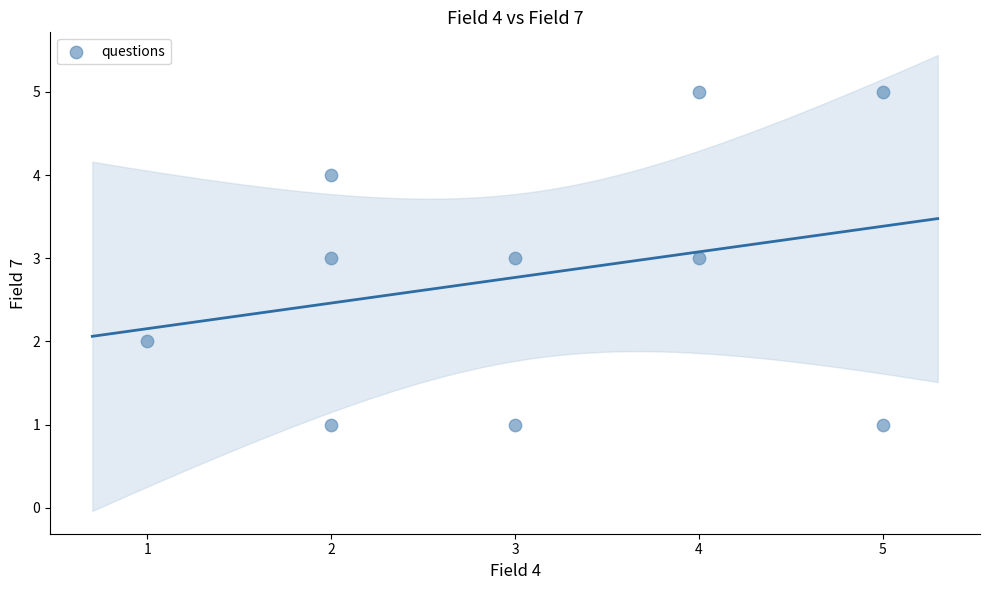

What is the range of Y values (max minus min)?

4